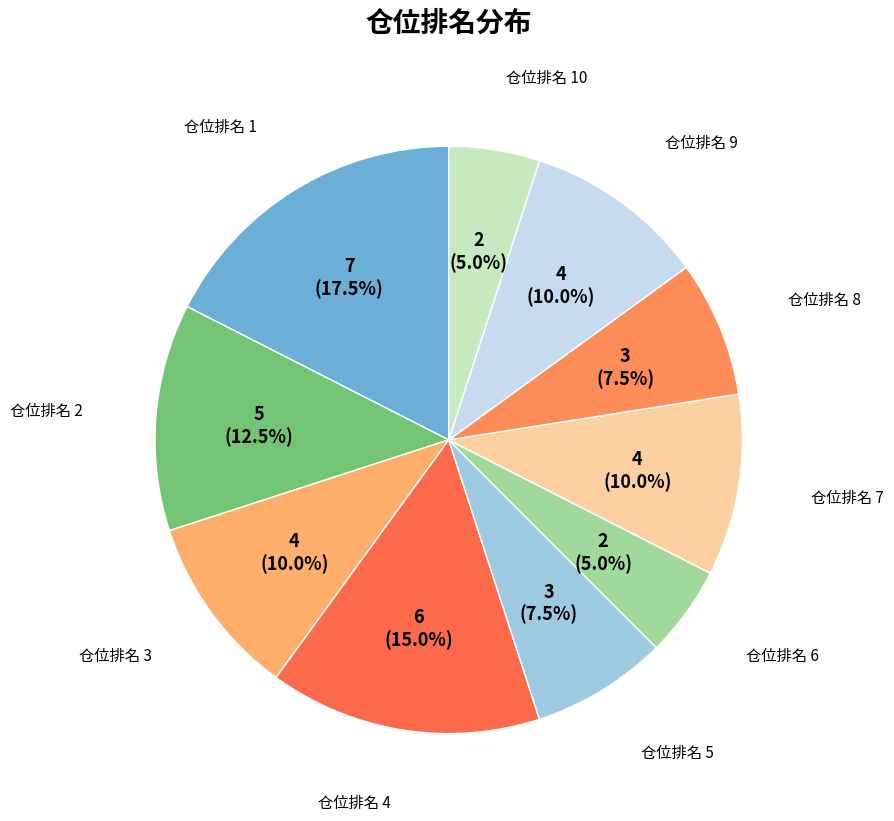

Is there any slice that represents more than half of the pie?

No